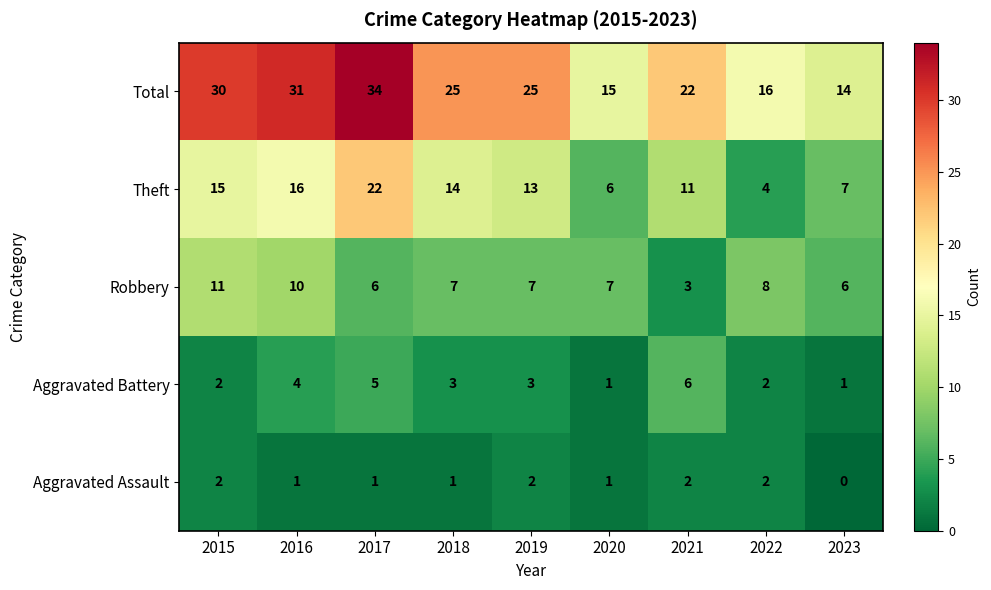

Which label corresponds to the largest value in the chart?

2017